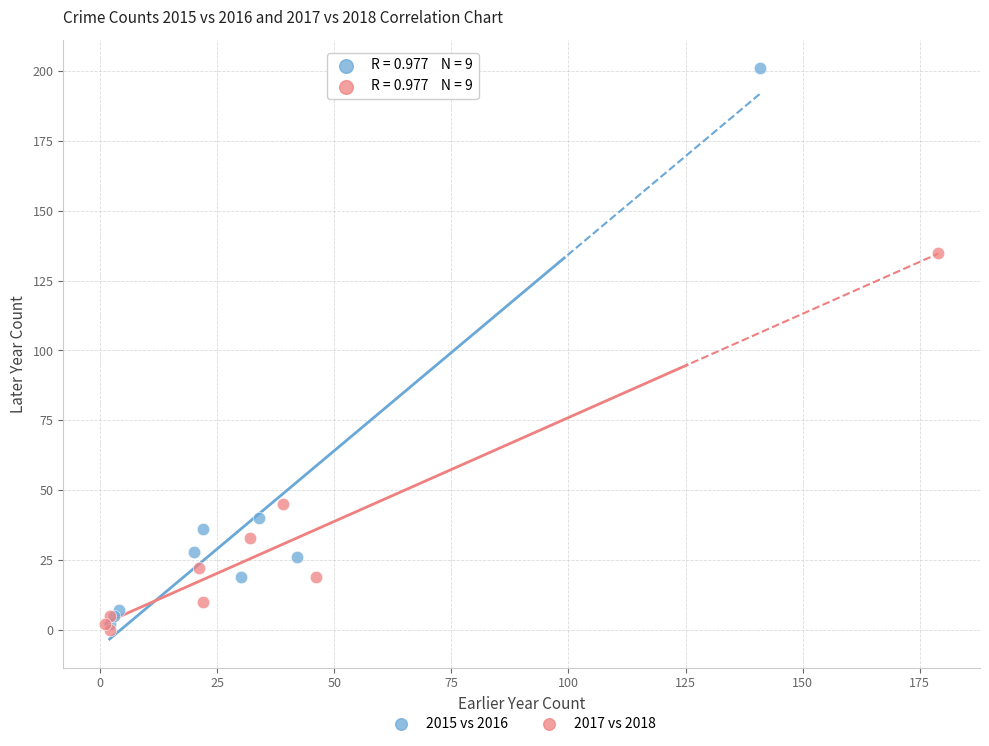

What are all the series names shown in the legend?

2015 vs 2016, 2017 vs 2018